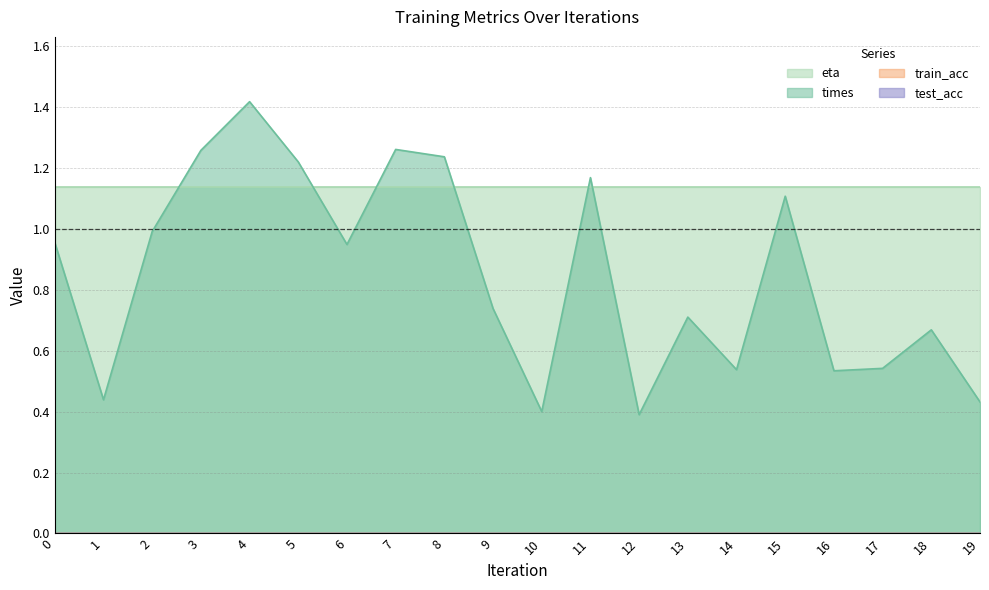

List the labels in order of train_acc value, largest first.

0, 1, 2, 3, 4, 5, 6, 7, 8, 9, 10, 11, 12, 13, 14, 15, 16, 17, 18, 19